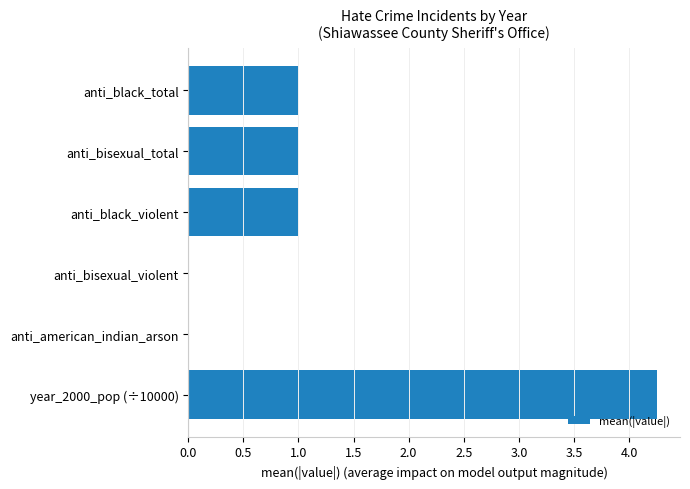

What is the change in value from anti_bisexual_total to anti_bisexual_violent?

-1.0